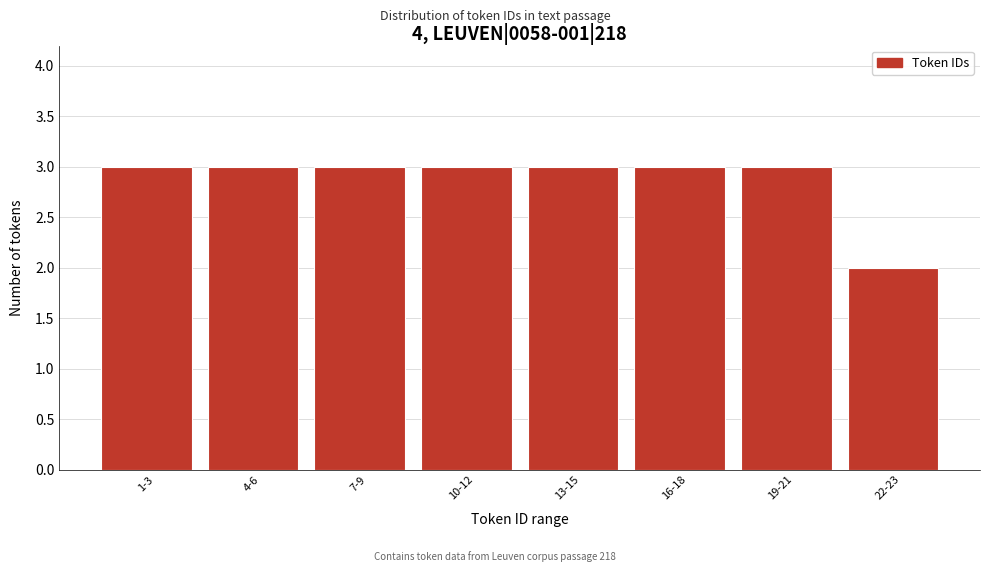

Reading left to right, what are all the values shown in this chart?

1-3=3	4-6=3	7-9=3	10-12=3	13-15=3	16-18=3	19-21=3	22-23=2